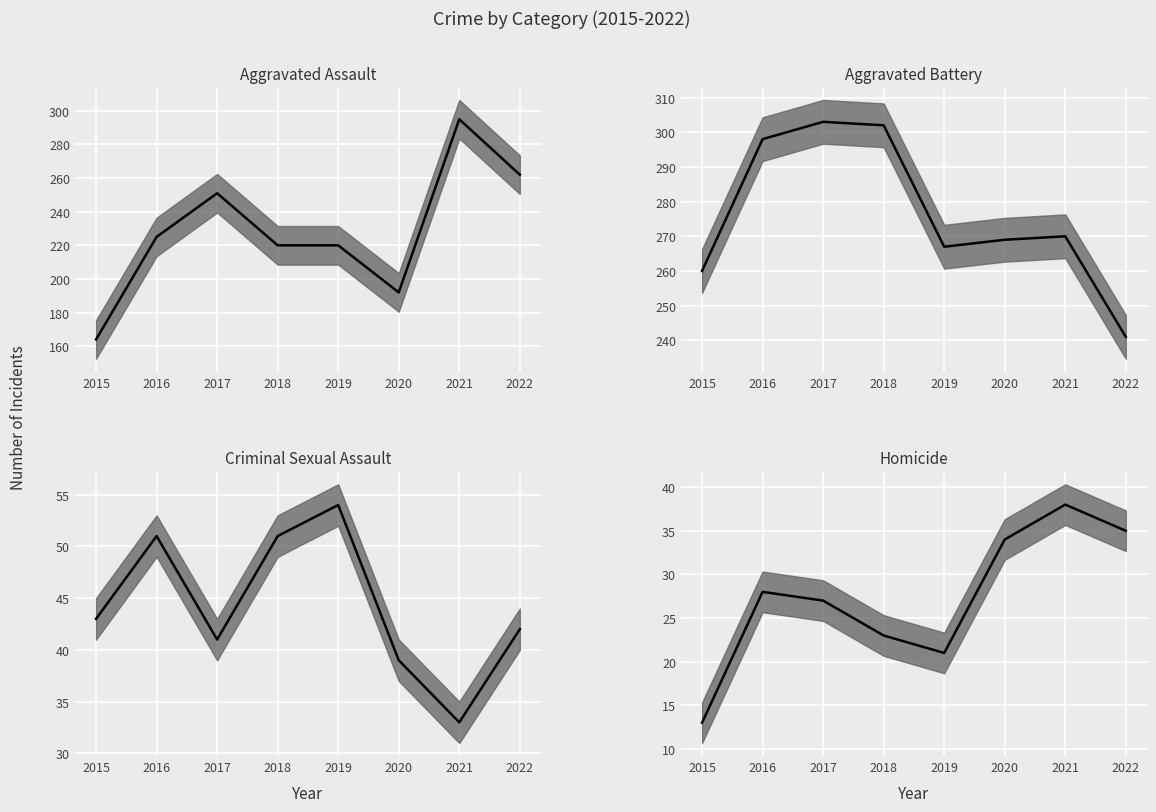

Reading right to left, transcribe all the data shown in this chart.

Aggravated Assault (values): 262	295	192	220	220	251	225	164
Aggravated Battery (values): 241	270	269	267	302	303	298	260
Criminal Sexual Assault (values): 42	33	39	54	51	41	51	43
Homicide (values): 35	38	34	21	23	27	28	13